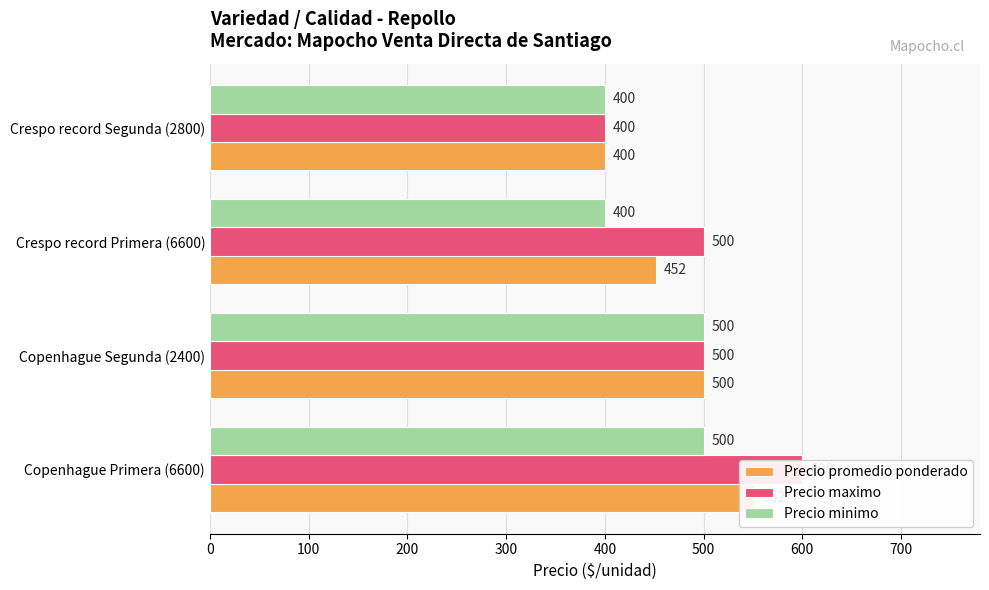

What is the value of the Precio minimo bar at the 3rd from the left?

400